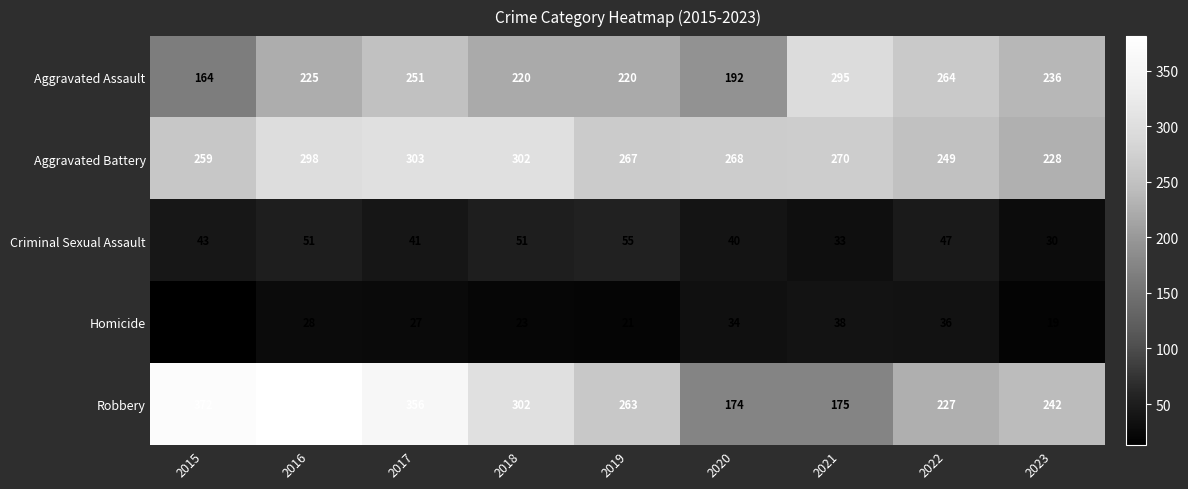

At which category is the sum across all series the highest?

2016